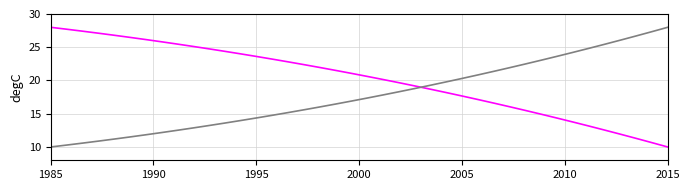

Is this an area chart (filled region under the line)?

No